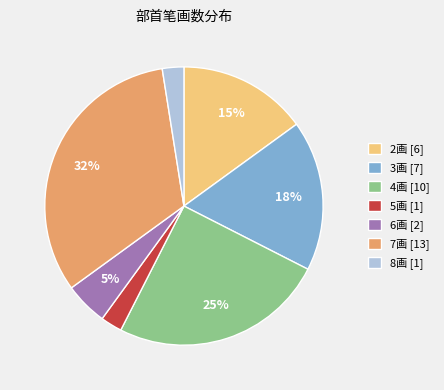

True or false: 6画 [2] accounts for 5% of the total.

True